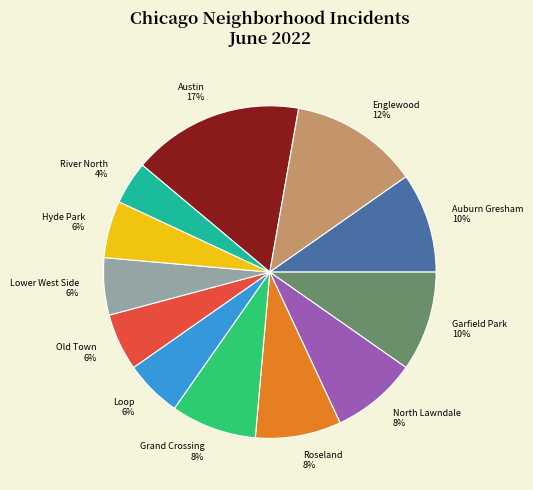

Approximately how many times larger is the value at Grand Crossing compared to North Lawndale?

1.0